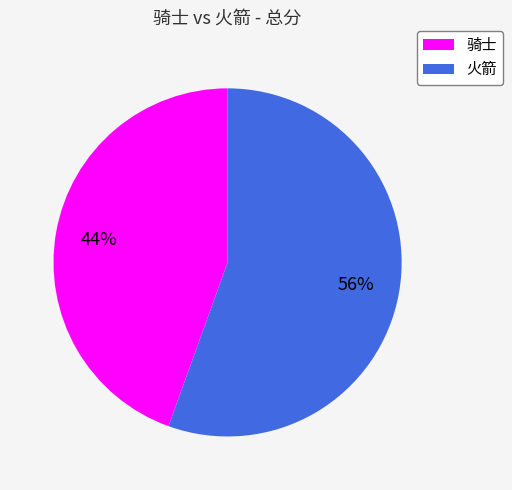

What percentage is the 火箭 slice, to the nearest percent?

56%